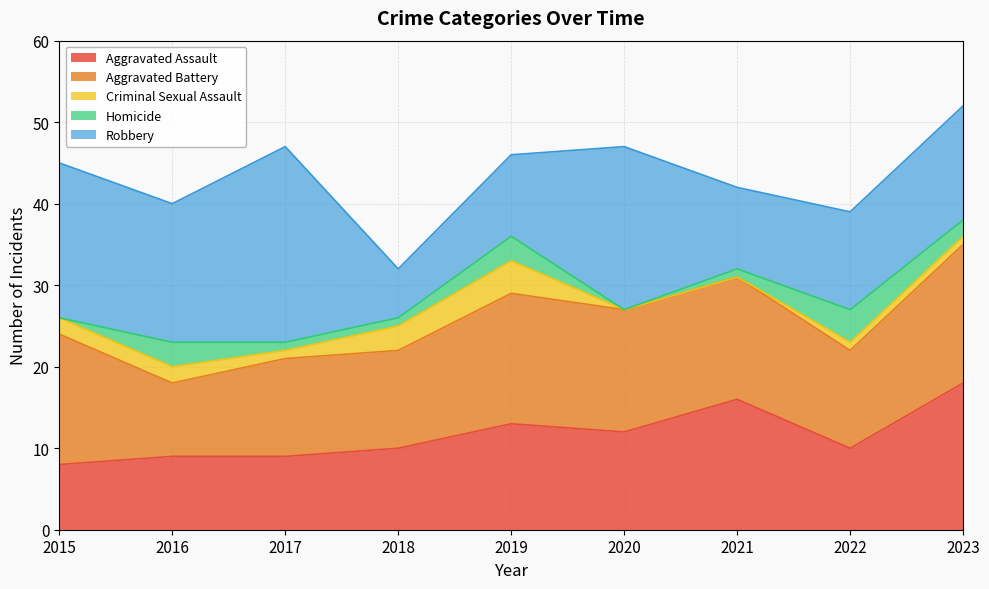

What are all the series names shown in the legend?

Aggravated Assault, Aggravated Battery, Criminal Sexual Assault, Homicide, Robbery